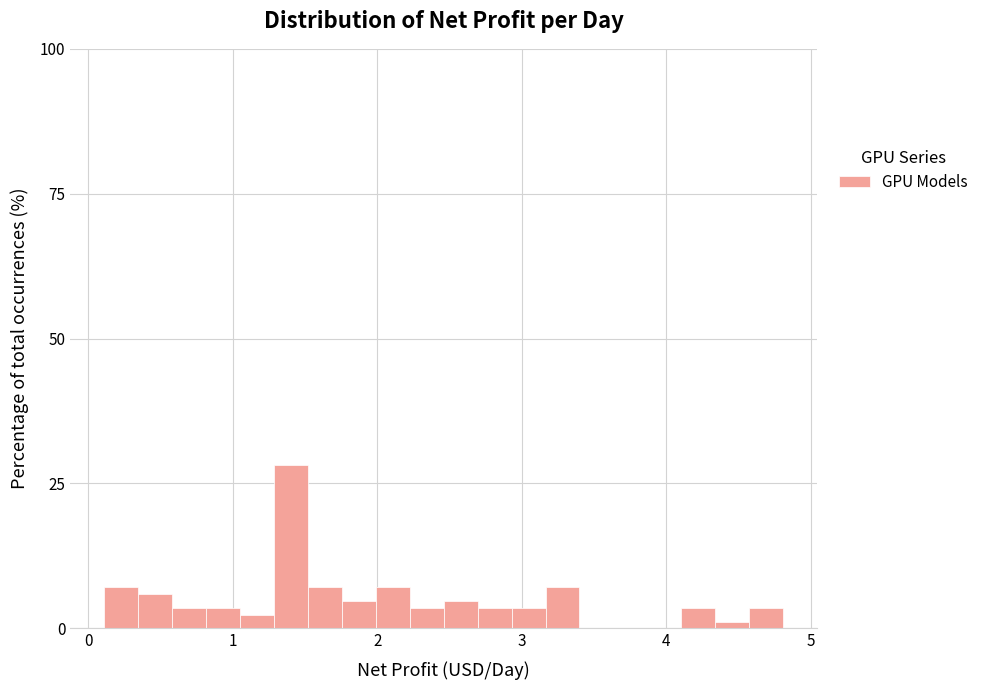

Read against the x-axis, roughly where is the centre of the tallest bar?

1.4